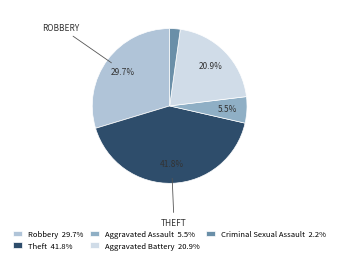

Which has a higher value, Aggravated Assault or Robbery?

Robbery